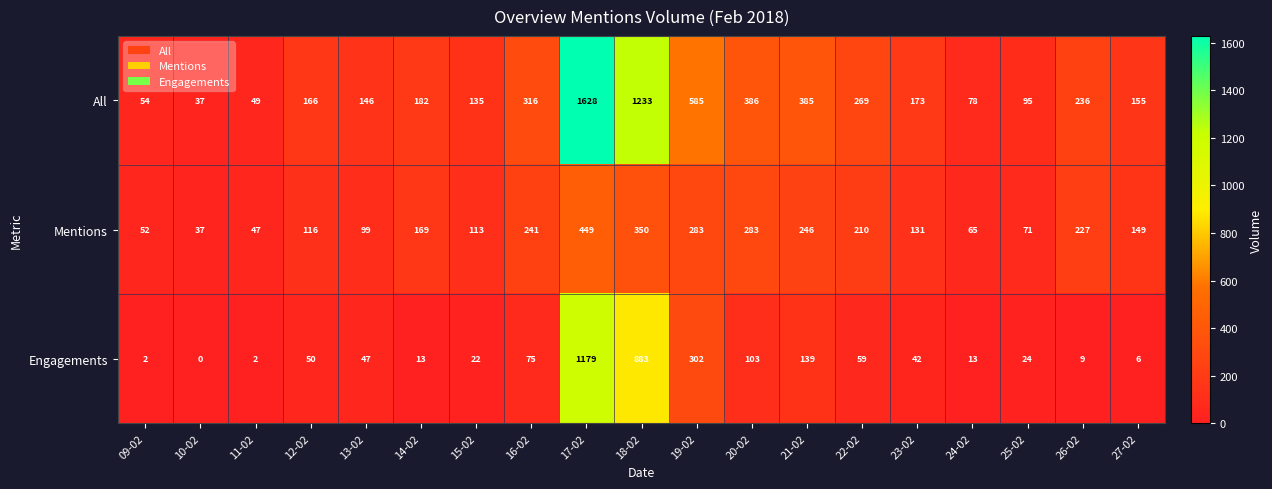

What is the total value across all series at 10-02?

74